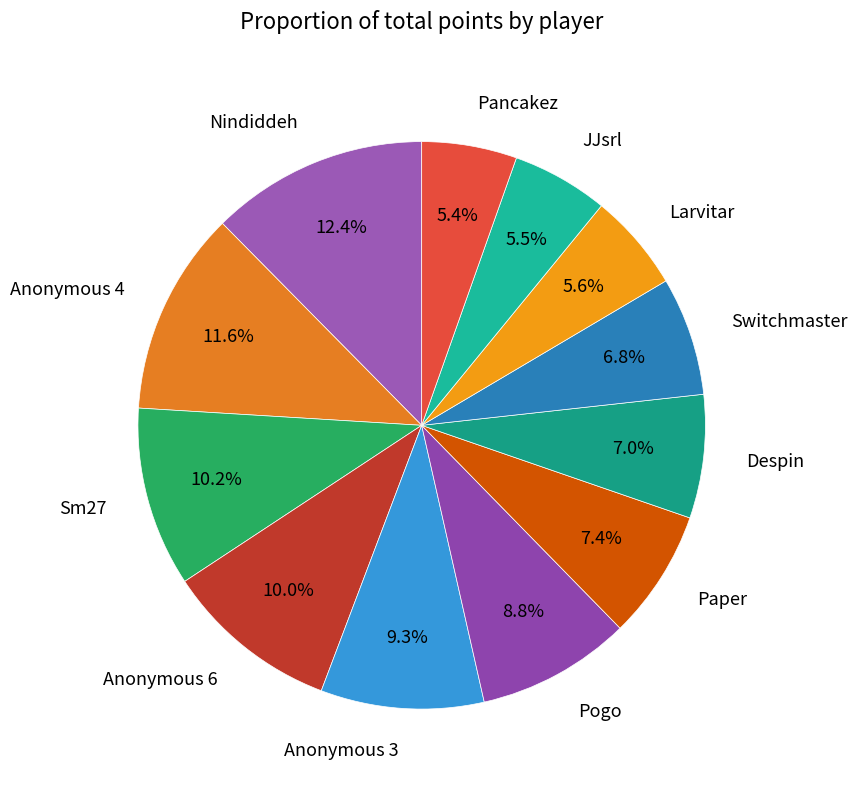

To the nearest percent, what is the difference between the Pogo and Switchmaster slice percentages?

2%